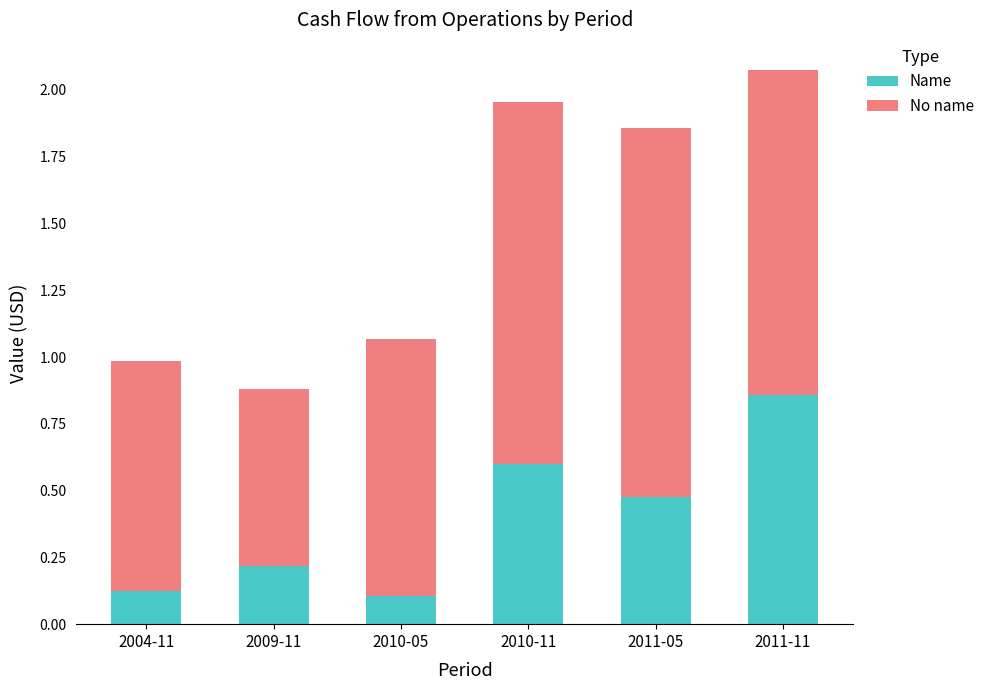

True or false: Name has a value of 0.6 at 2010-11.

True